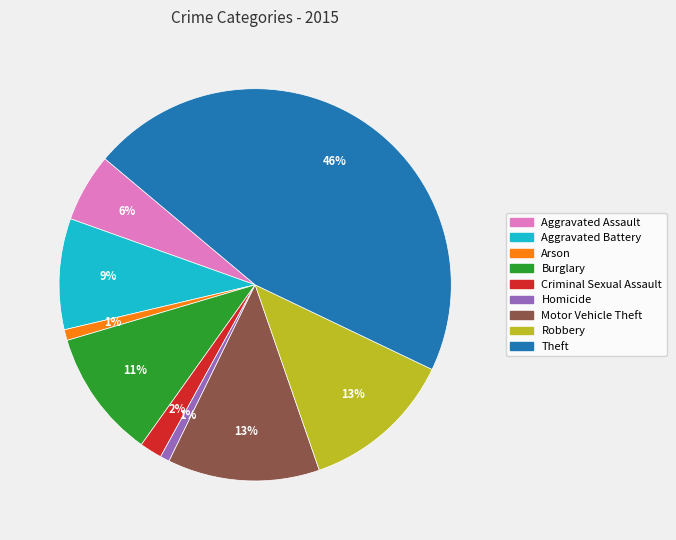

True or false: Theft accounts for 46% of the total.

True